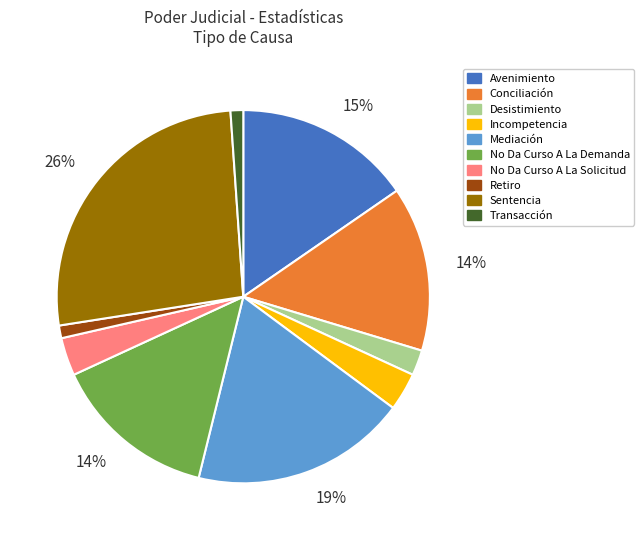

Is there a majority slice in this chart?

No